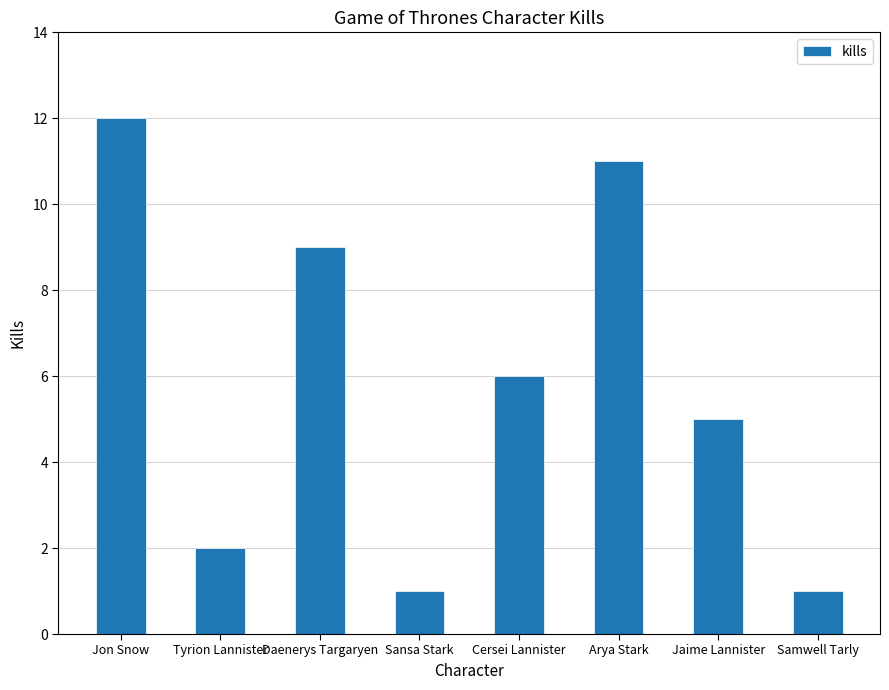

How many data points are less than 6?

4